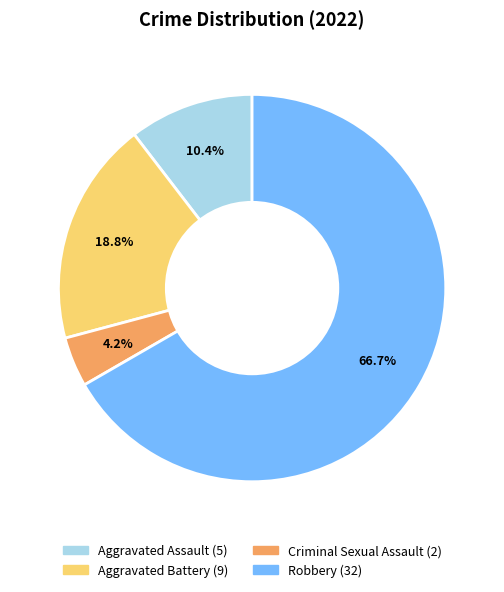

True or false: Aggravated Battery accounts for 19% of the total.

True